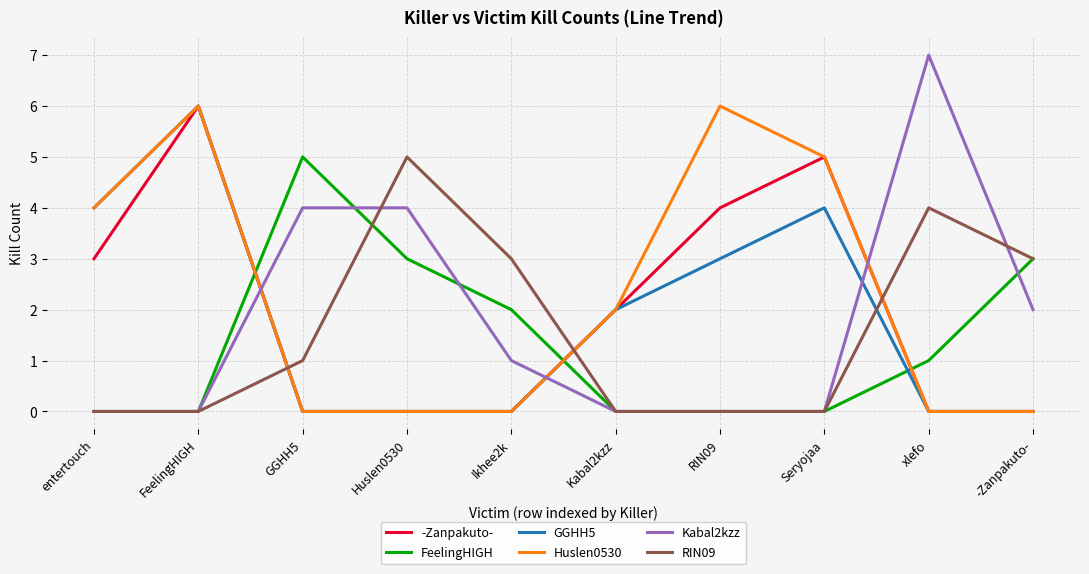

What position from the left is -Zanpakuto-?

10